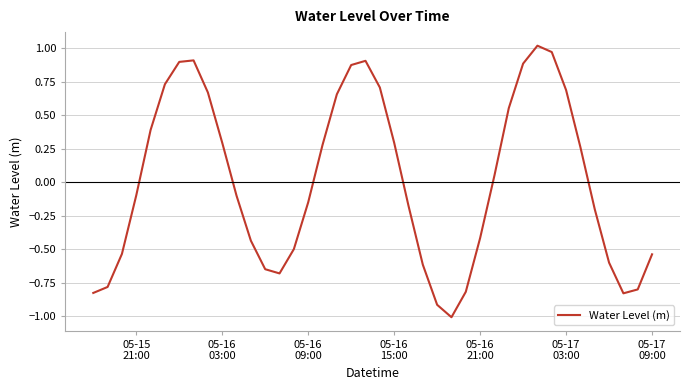

What is the difference between the maximum and minimum values?

2.0